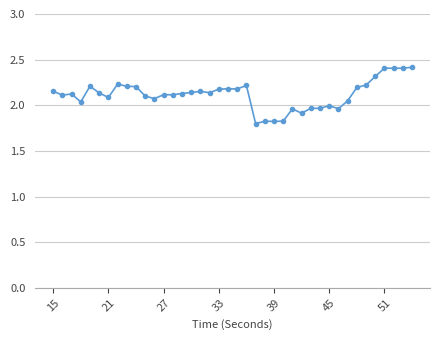

What is the maximum value shown in the chart?

2.4